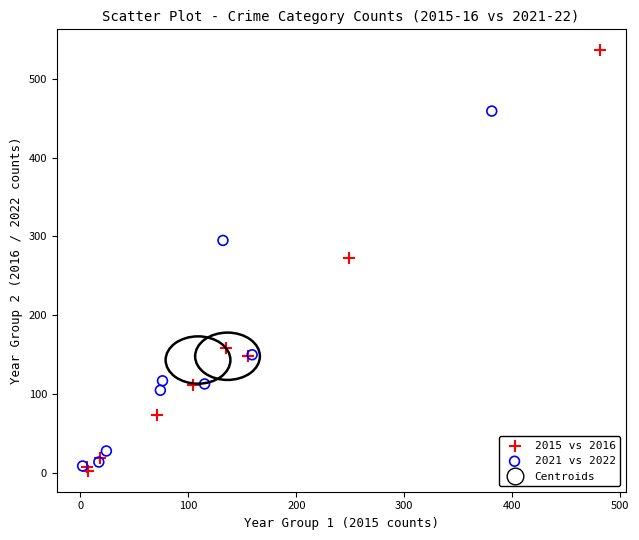

Which series has the largest Y range (max minus min)?

2015 vs 2016